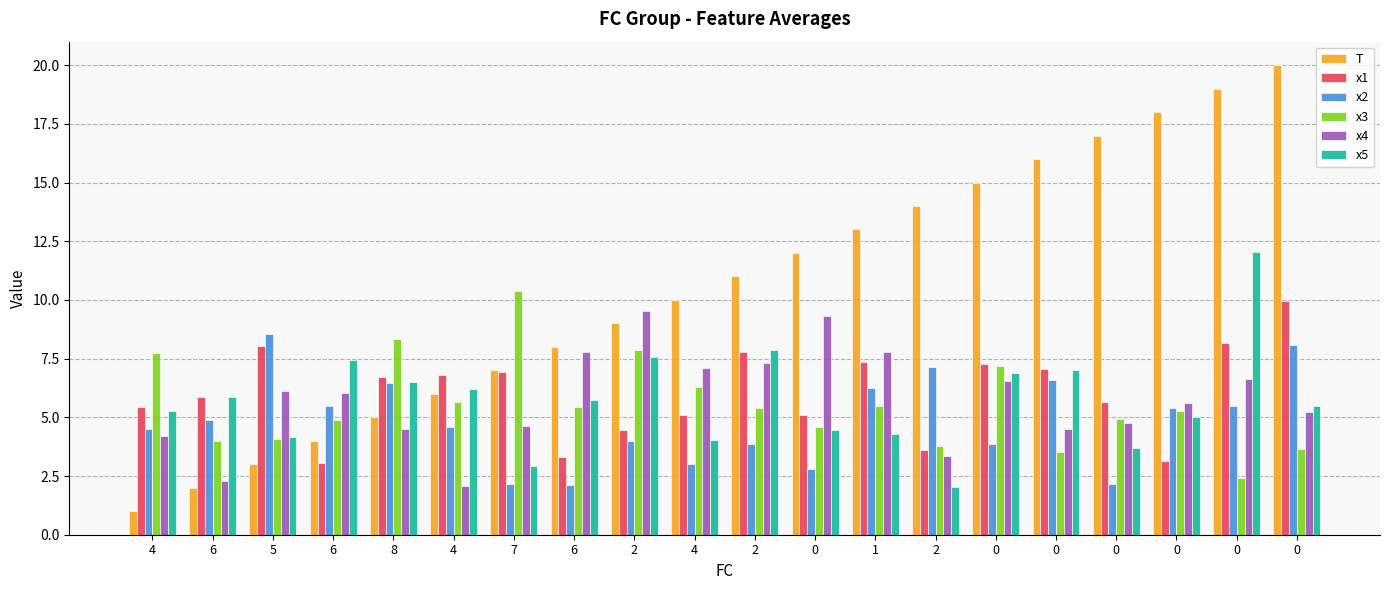

The value of x3 at 2 is 2.4. True or false?

False